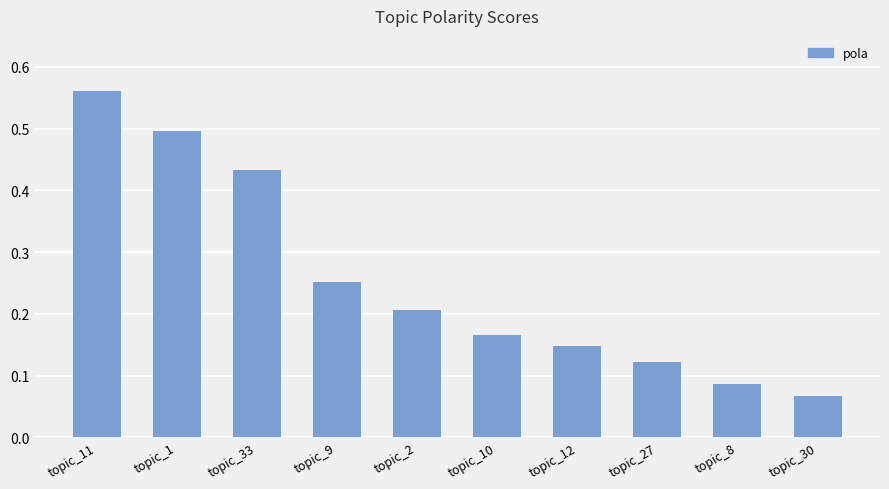

At which category does the chart reach its minimum across all series?

topic_30